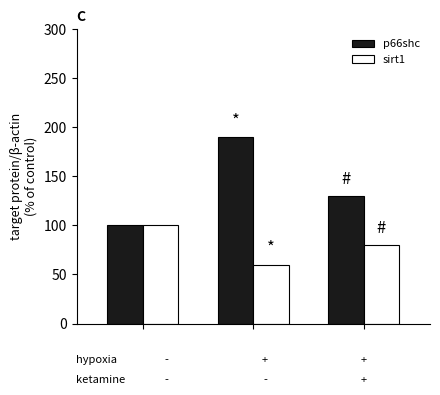

What is the greatest value displayed?

190